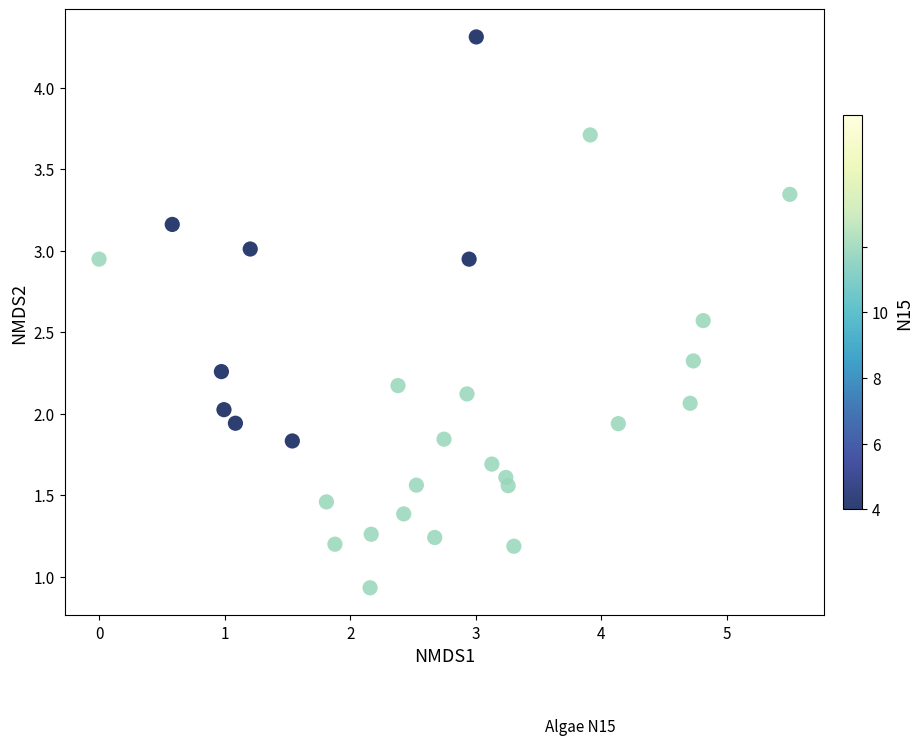

What is the range of X values (max minus min)?

5.5